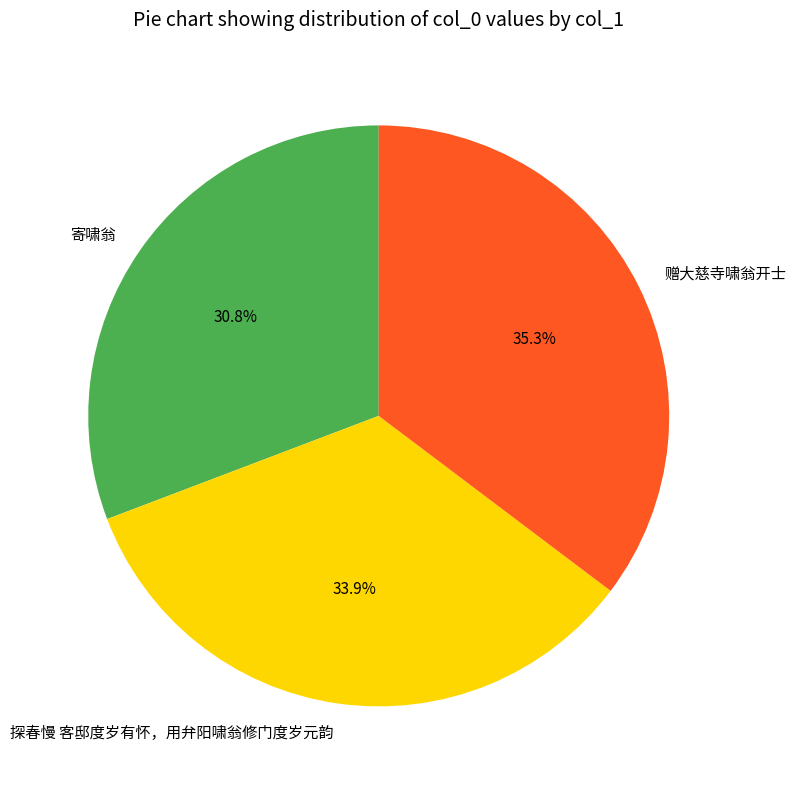

Is the sum of 探春慢 客邸度岁有怀，用弁阳啸翁修门度岁元韵 and 寄啸翁 greater than half?

Yes